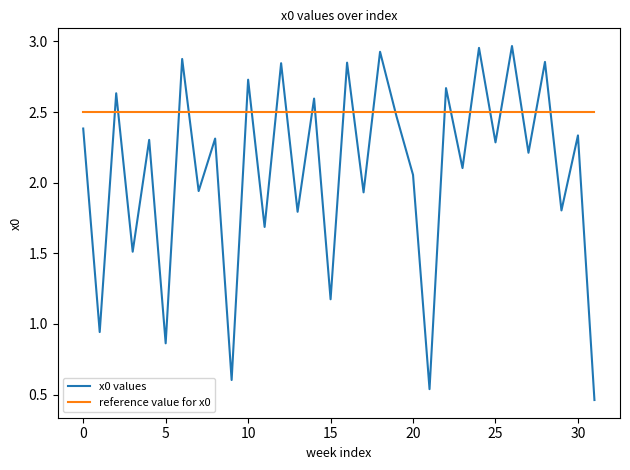

Which series has the largest range (max minus min)?

x0 values